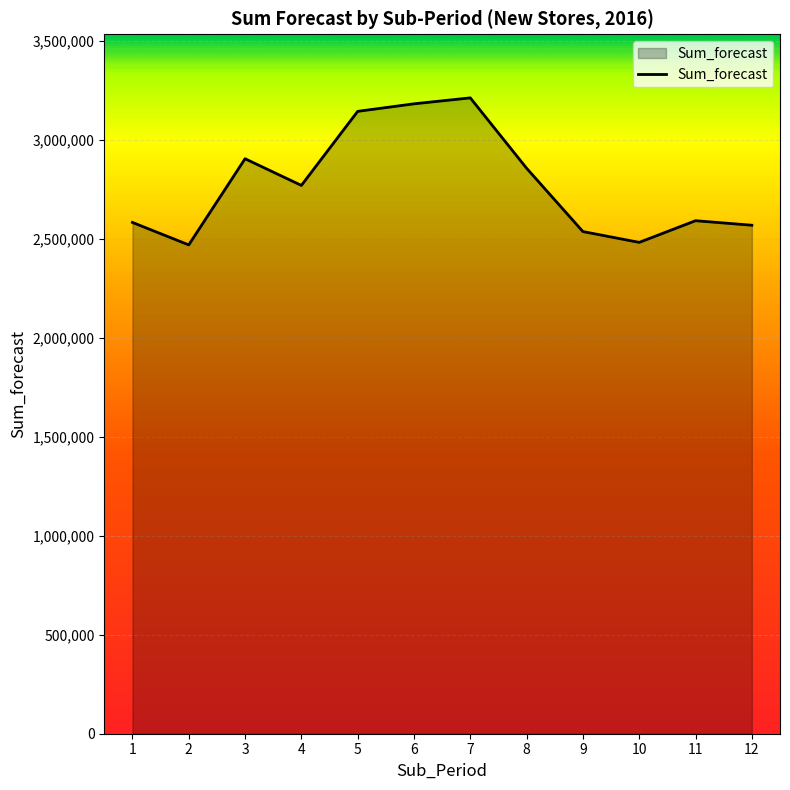

What is the change in value from 3 to 4?

-134775.7